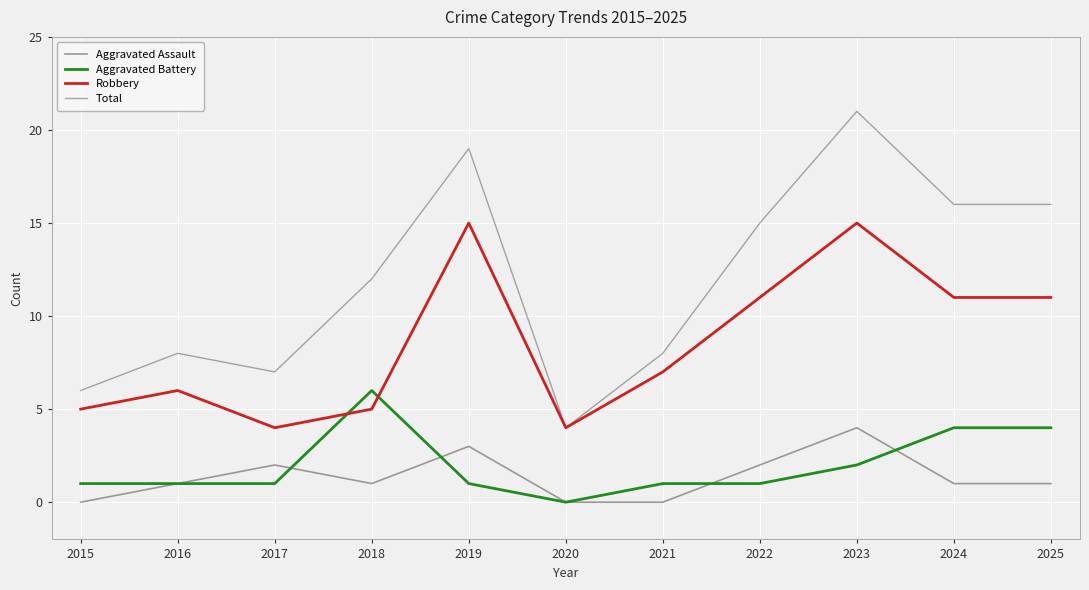

What is the maximum value shown in the chart?

21